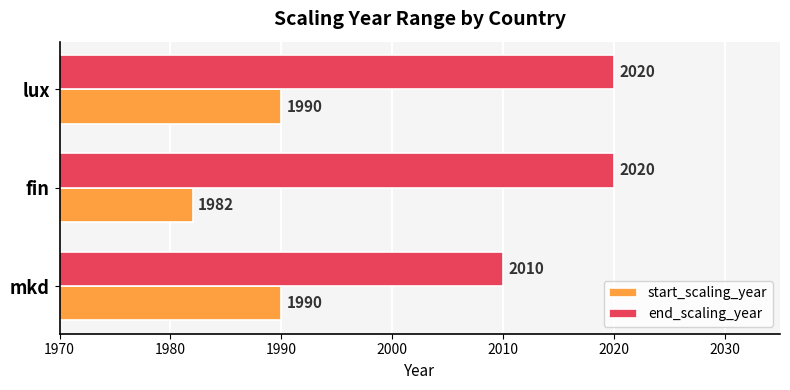

Which series has the widest spread of values?

end_scaling_year